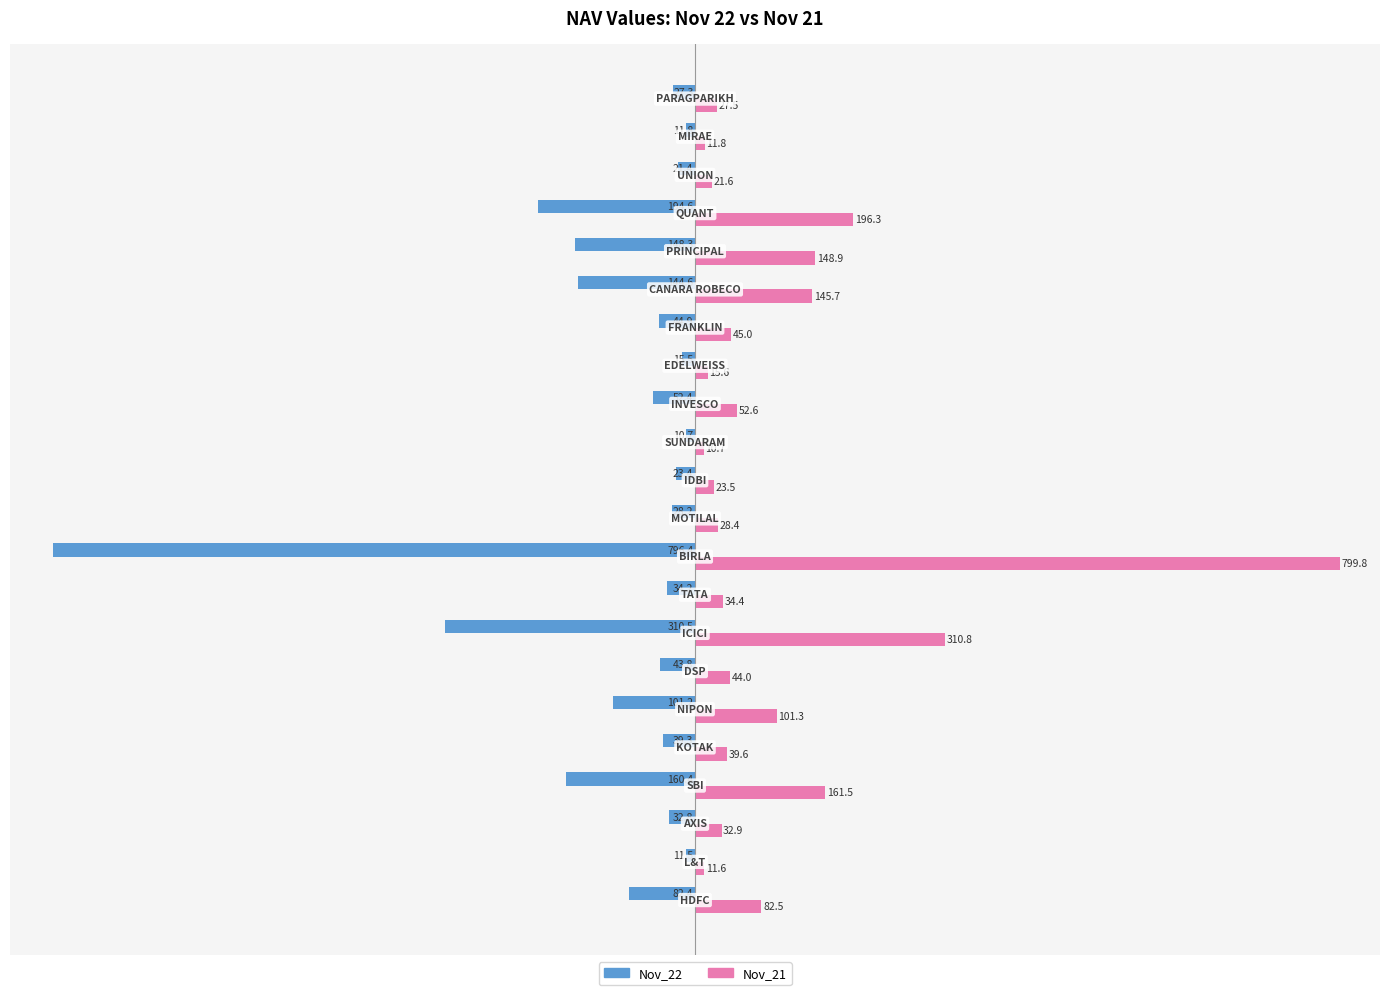

Which series has the largest total across all categories?

Nov_21